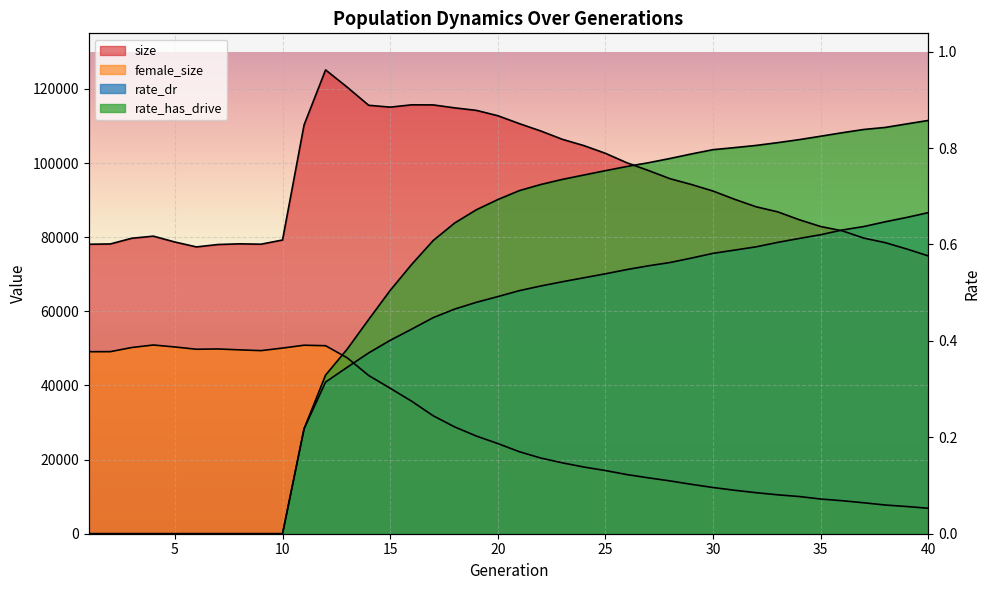

True or false: rate_dr has more than 0 interior local peaks.

False